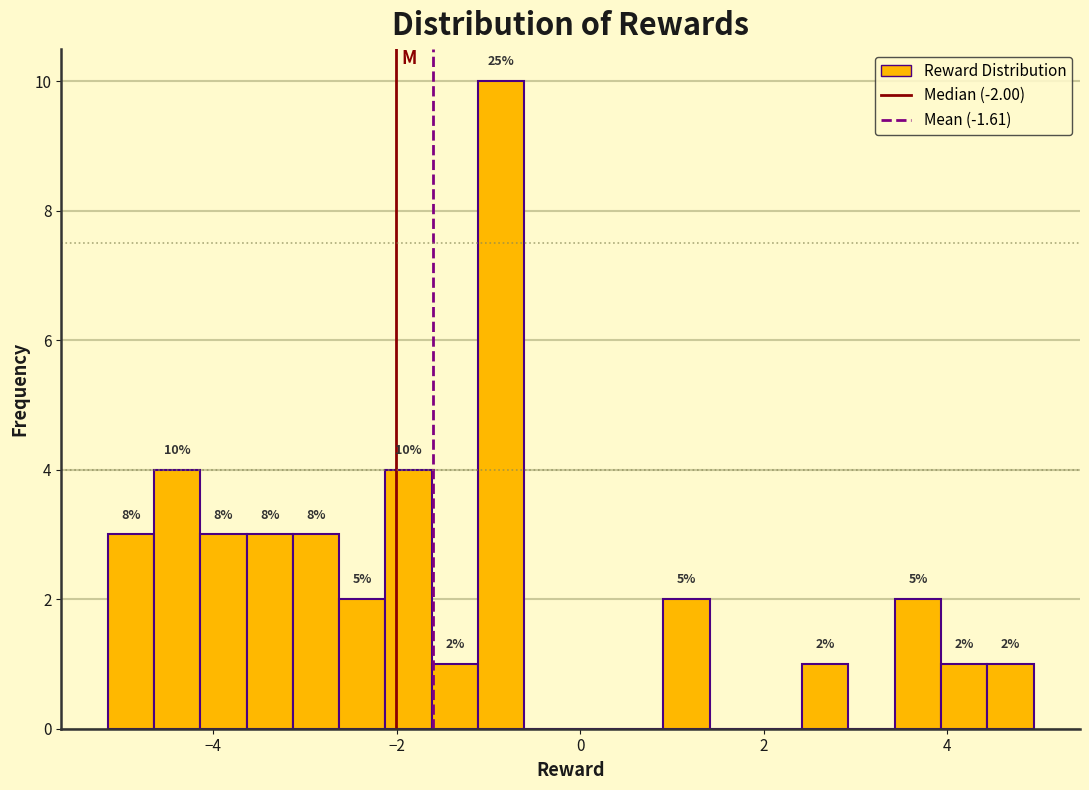

Read against the x-axis, roughly where is the centre of the tallest bar?

-0.8